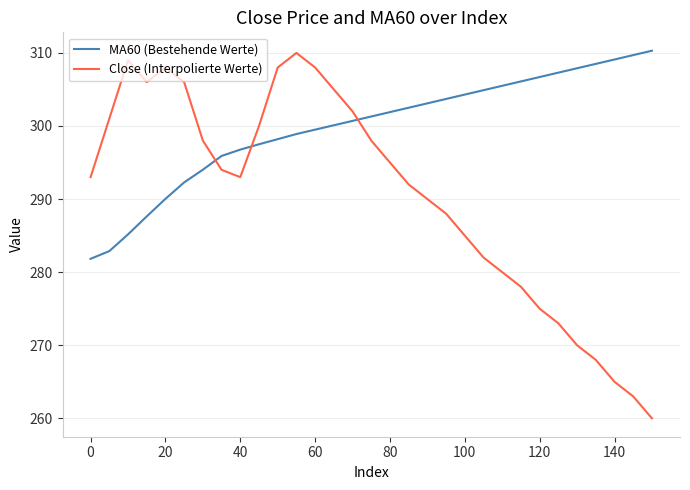

Rank the series by their average value, from lowest to highest.

Close (Interpolierte Werte), MA60 (Bestehende Werte)